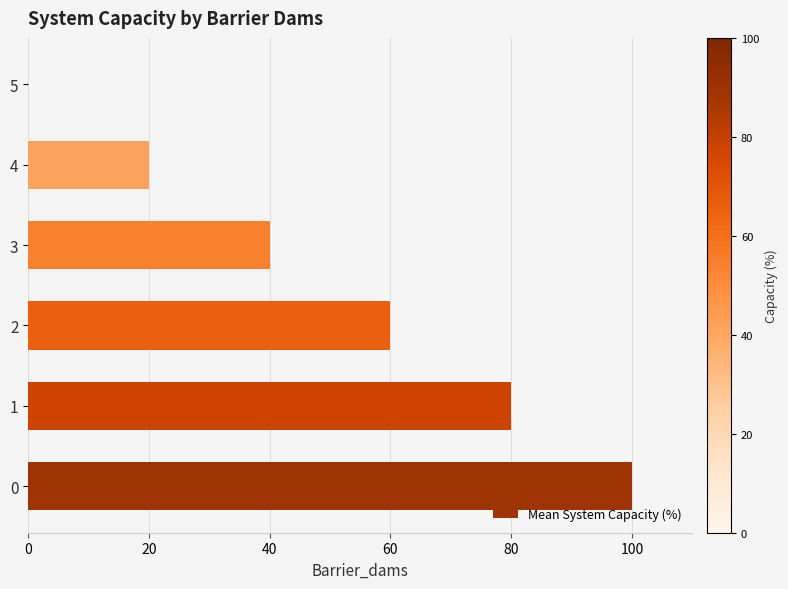

What is the change in value from 1 to 2?

-20